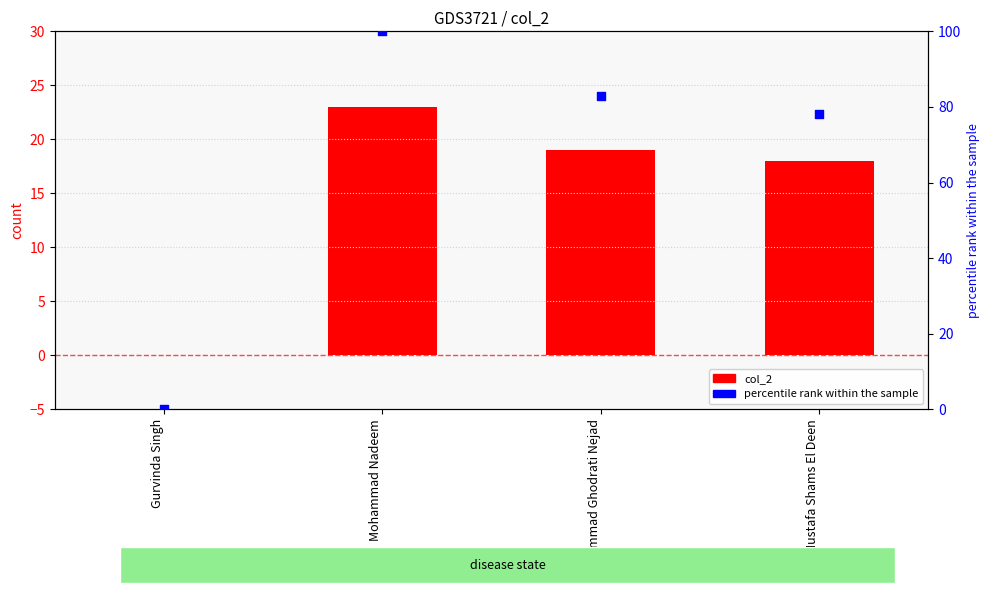

Which series contains the highest Y value?

percentile rank within the sample